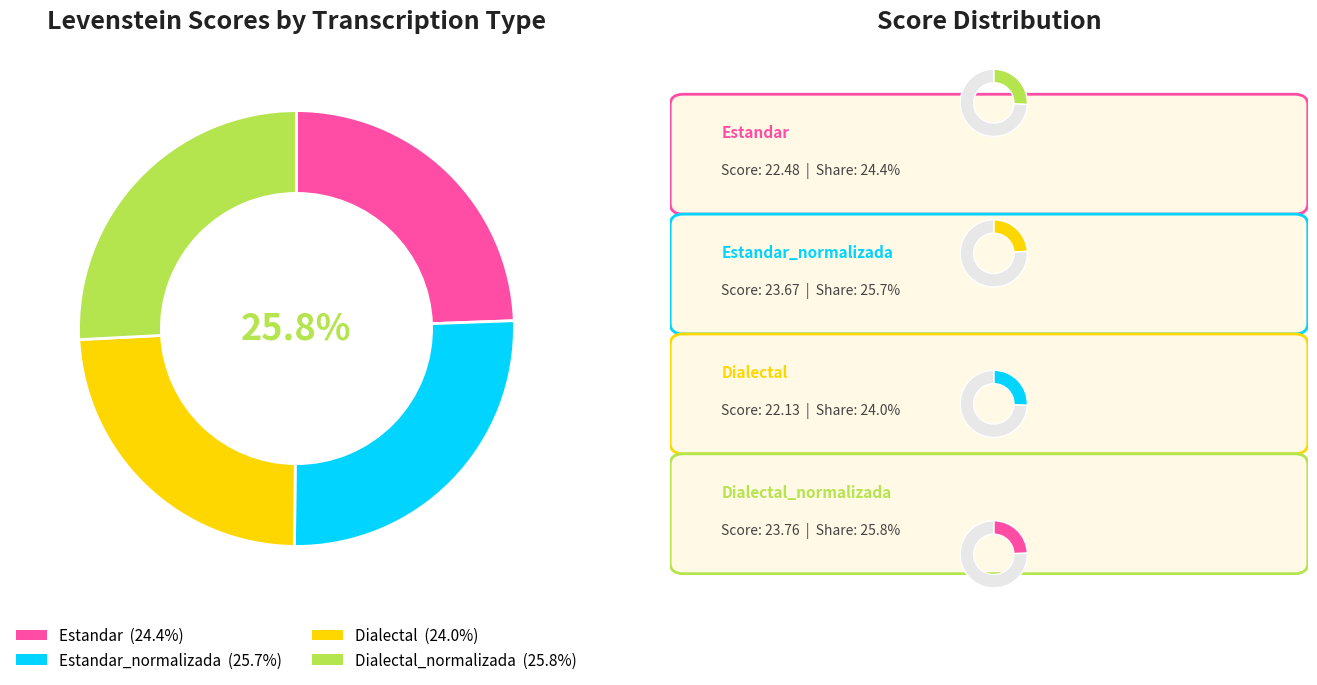

Combined, what portion of the pie is Dialectal and Estandar_normalizada?

49.8%